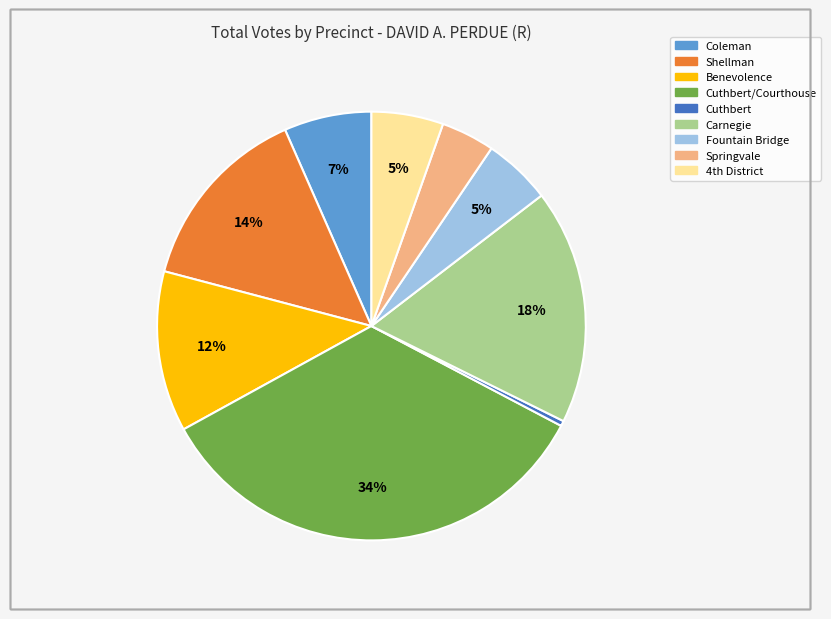

Count the number of slices in the pie.

9